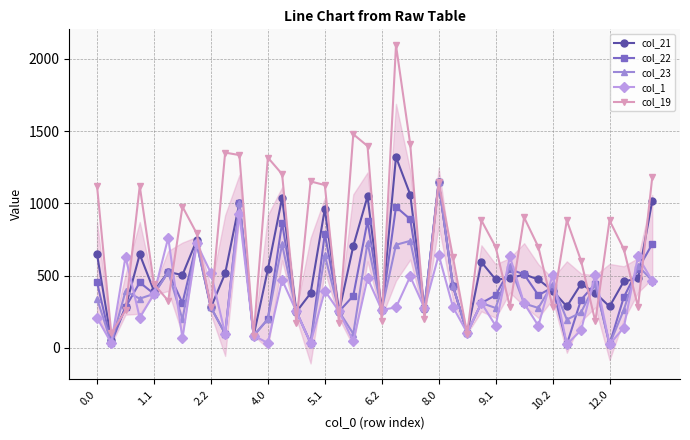

What is the difference between the second highest and minimum values in the col_22 series?

980.0